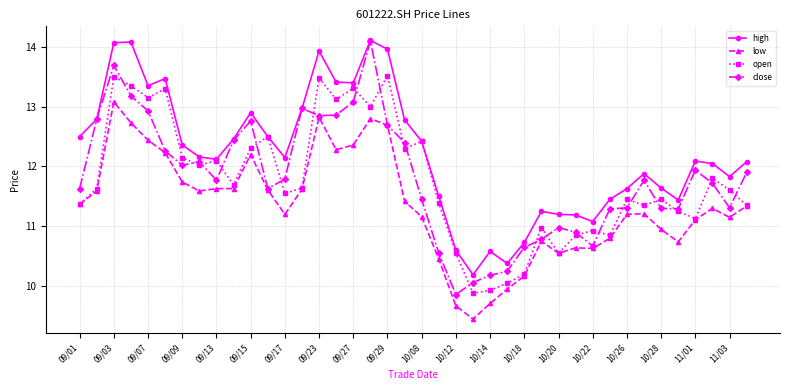

What is the highest value of the close series?

14.1